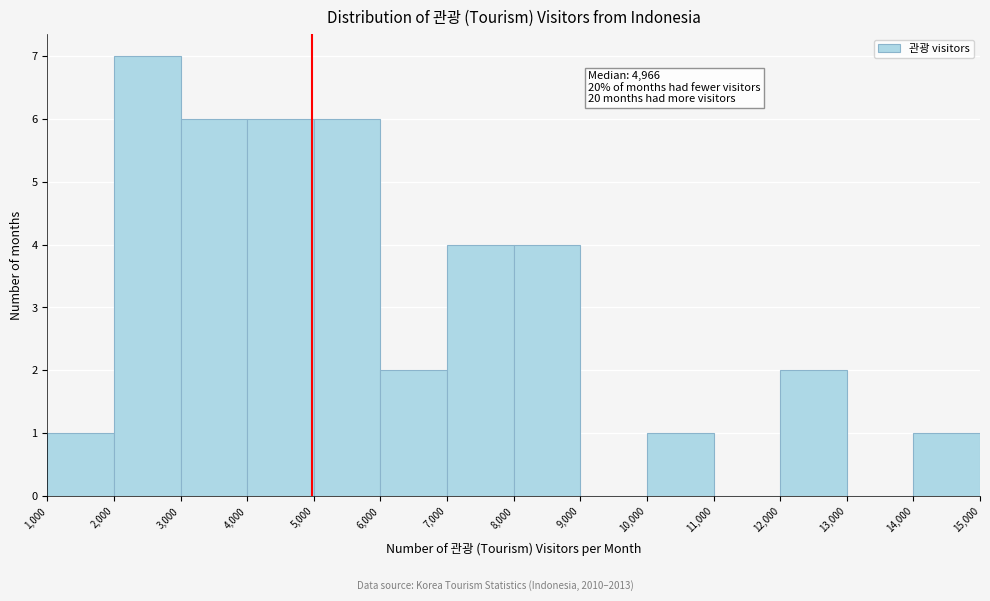

Over which range of the x-axis is the bar tallest?

2,000 to 3,000